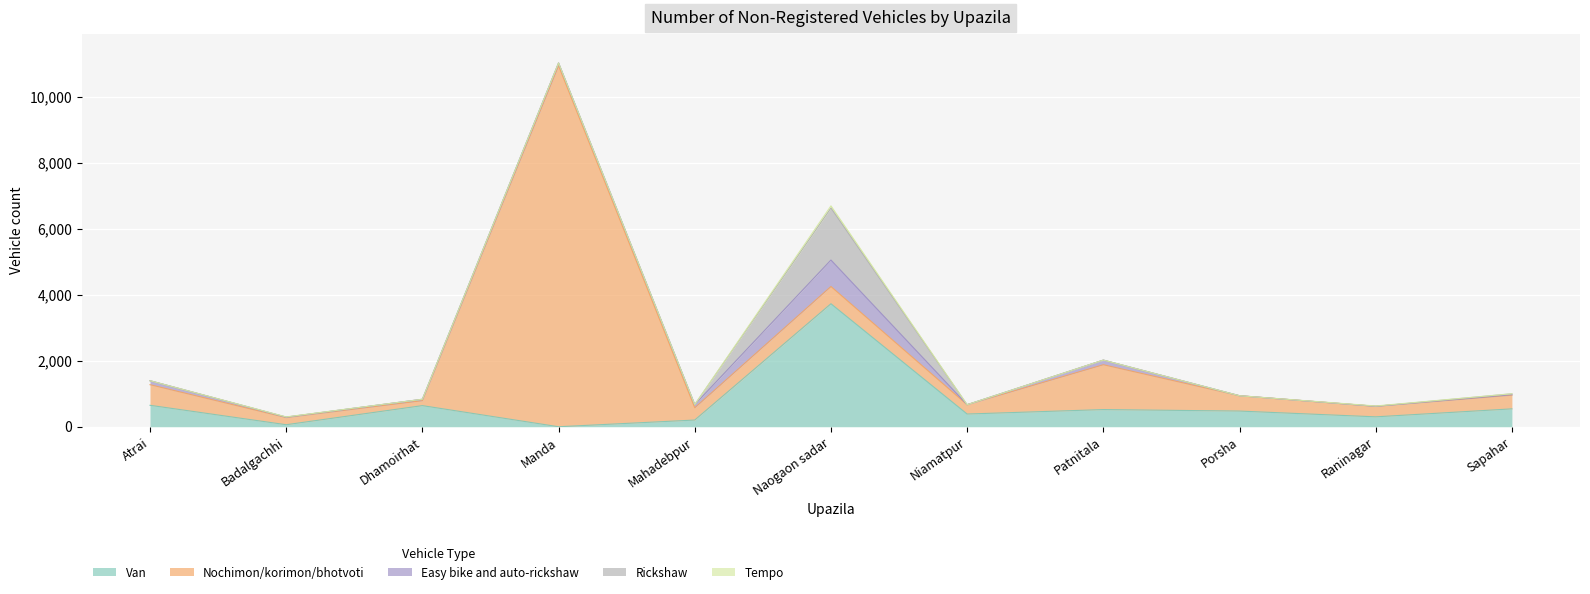

What are all the series names shown in the legend?

Van, Nochimon/korimon/bhotvoti, Easy bike and auto-rickshaw, Rickshaw, Tempo